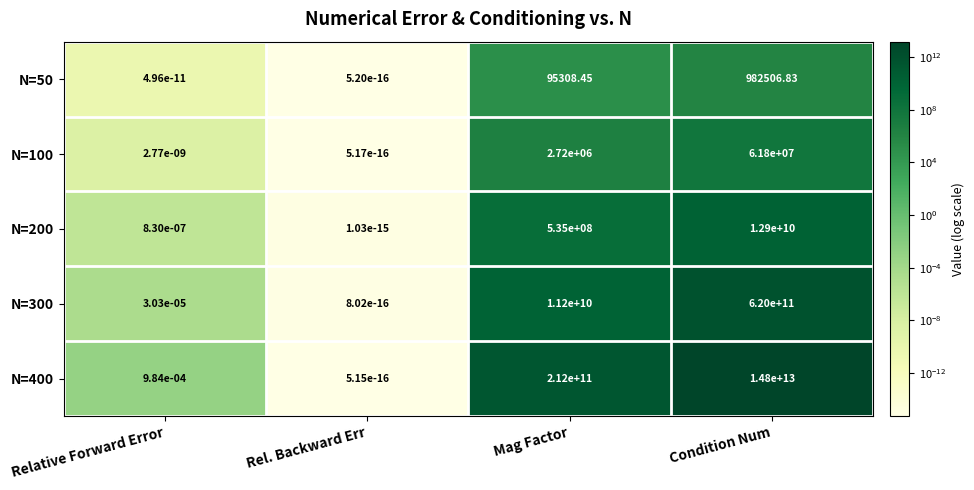

Is the value of N=200 at Condition Num greater than the value of N=400 at Relative Forward Error?

Yes